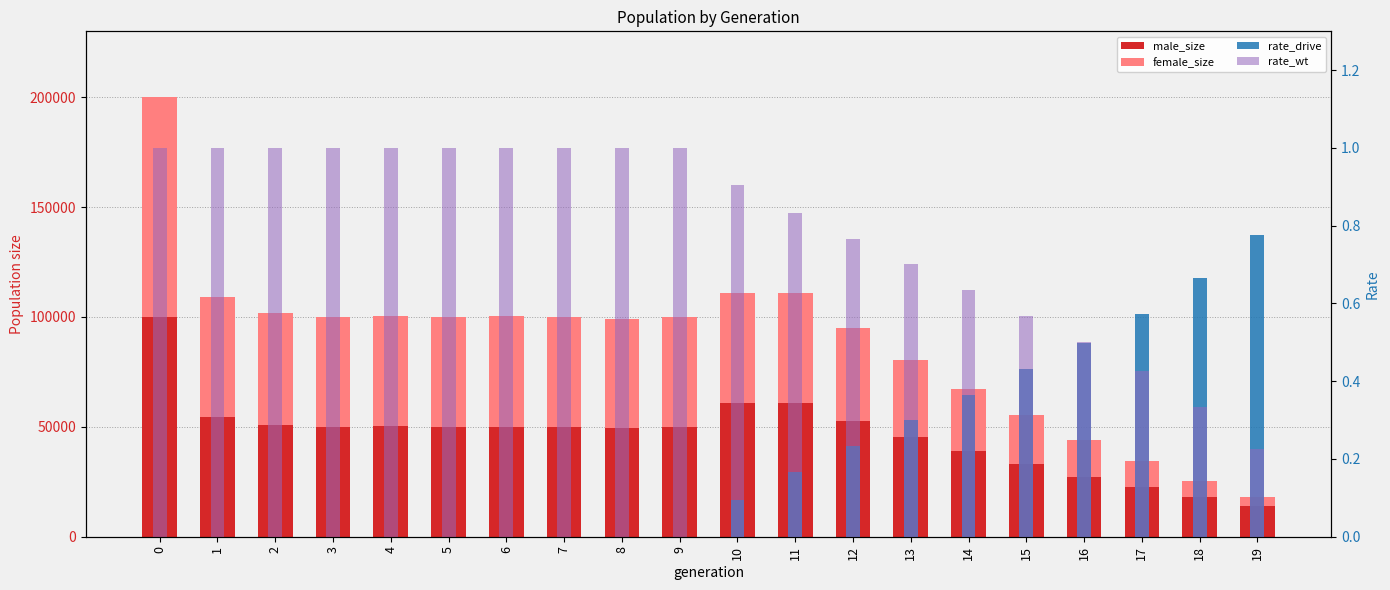

What is the sum of the female_size values at 19 and 10?

54031.0